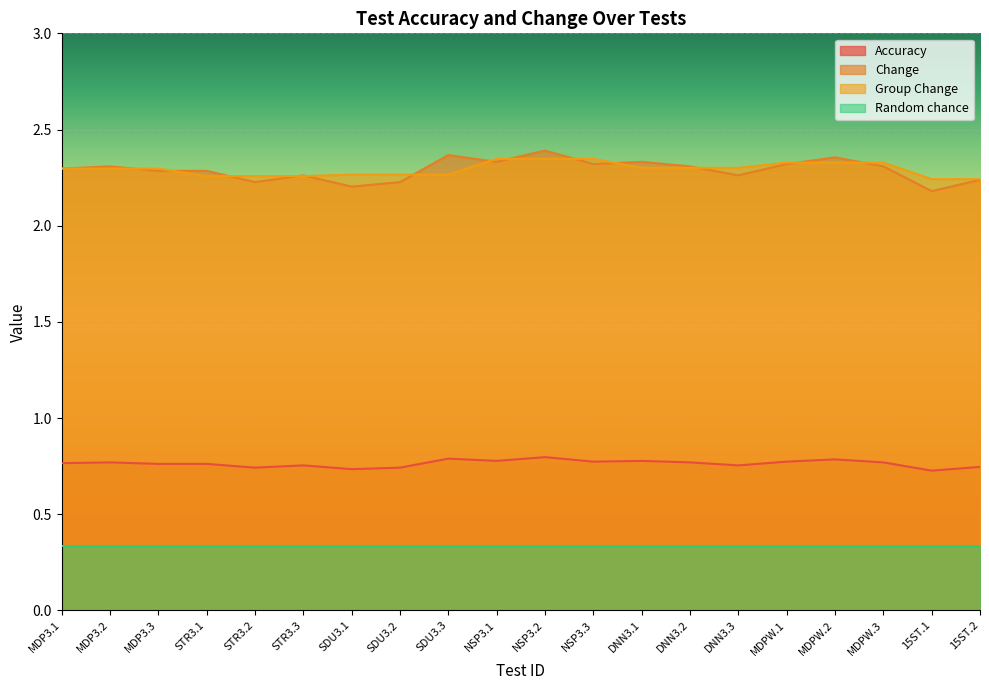

The value of Random chance at SDU3.2 is 0.5. True or false?

False